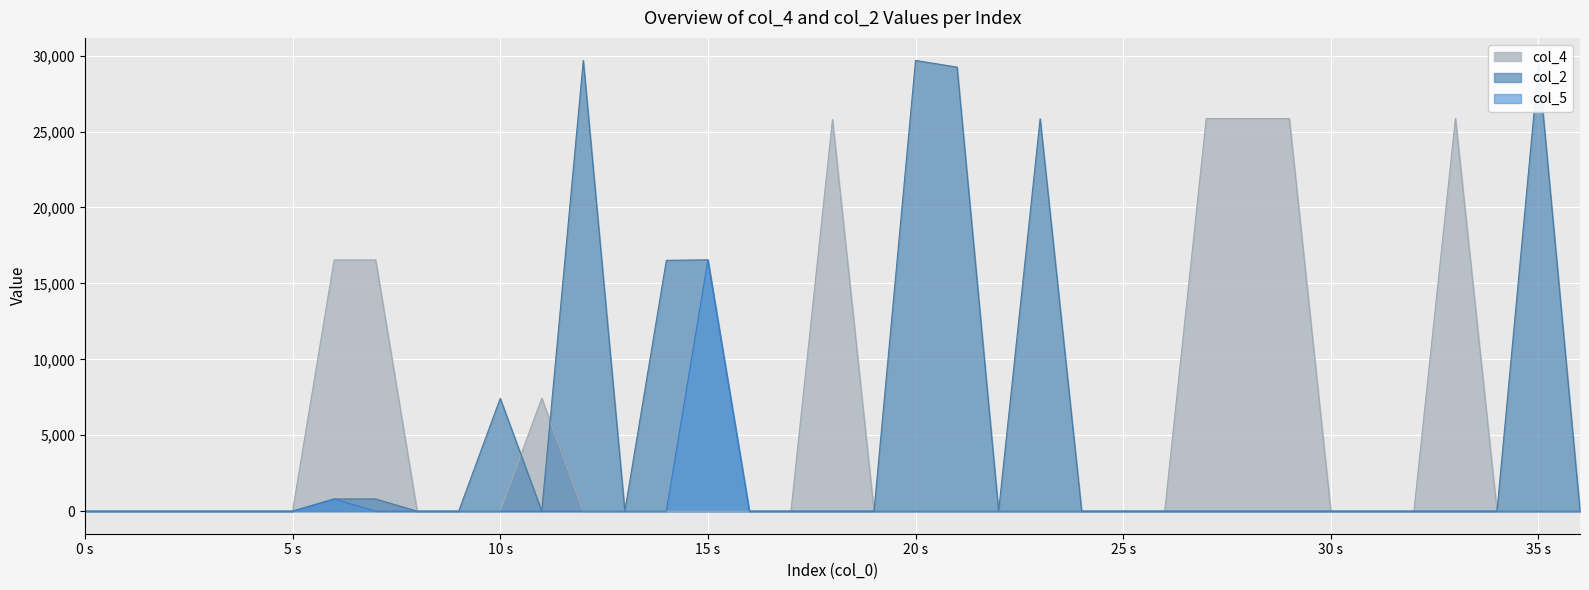

True or false: col_2 and col_4 cross at least once.

True